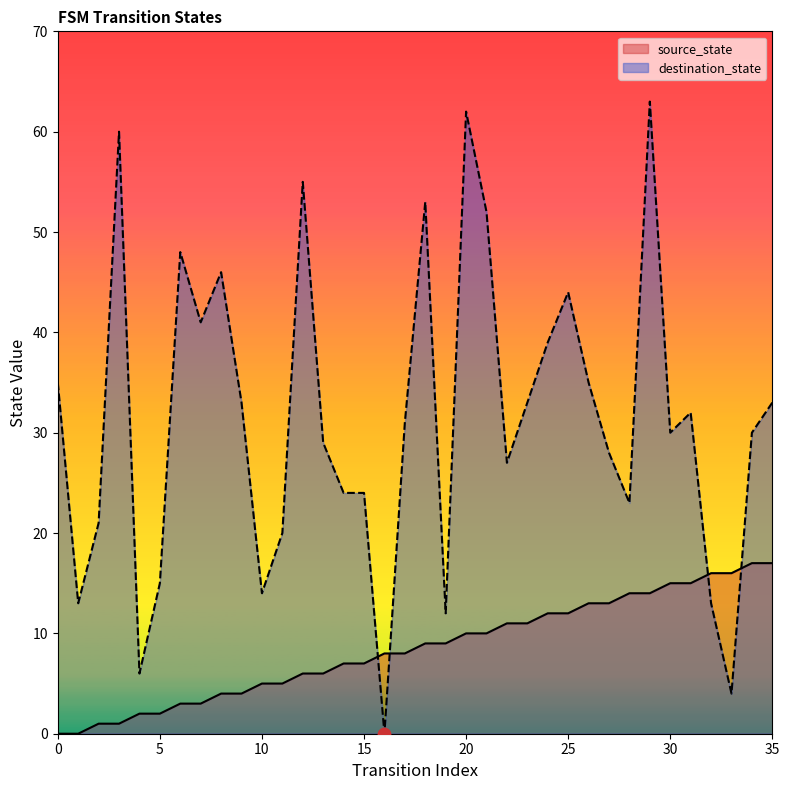

Which series has the widest spread of Y values?

destination_state